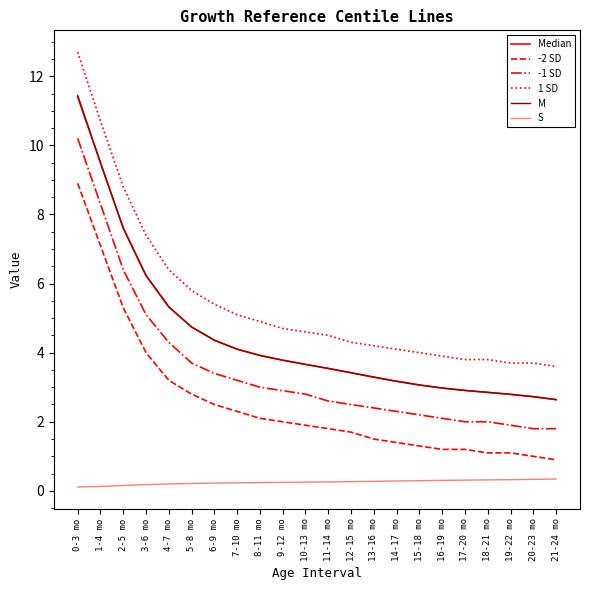

Which label corresponds to the largest value in the chart?

0-3 mo